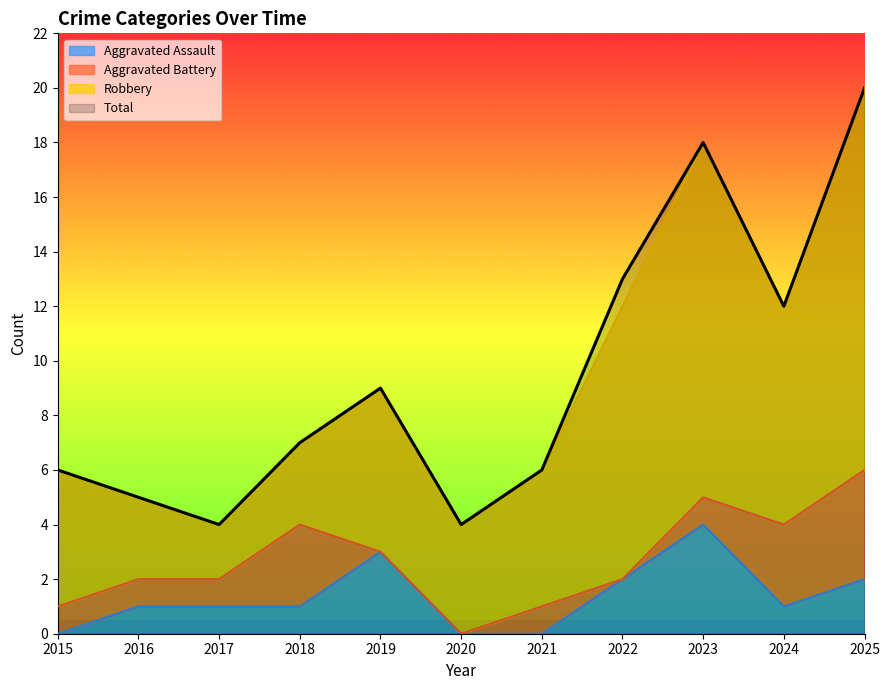

Is the value of Aggravated Assault at 2021 greater than the value of Total at 2023?

No